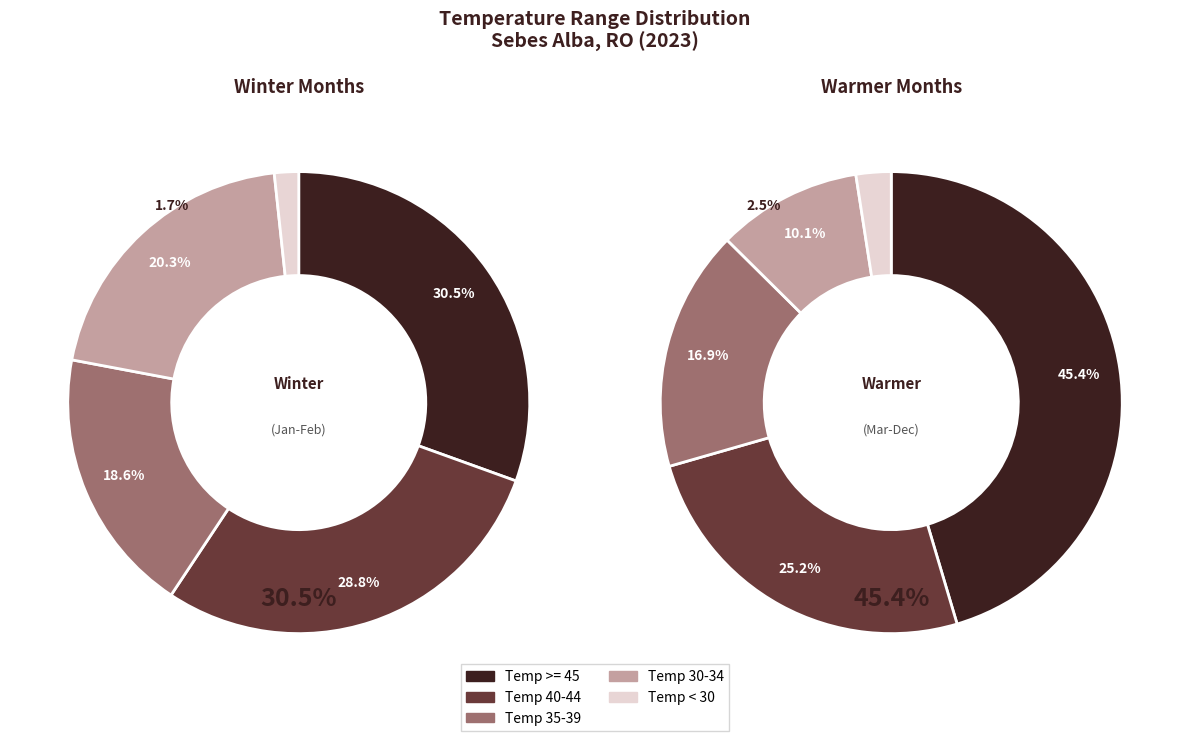

Count the number of slices in the pie.

5